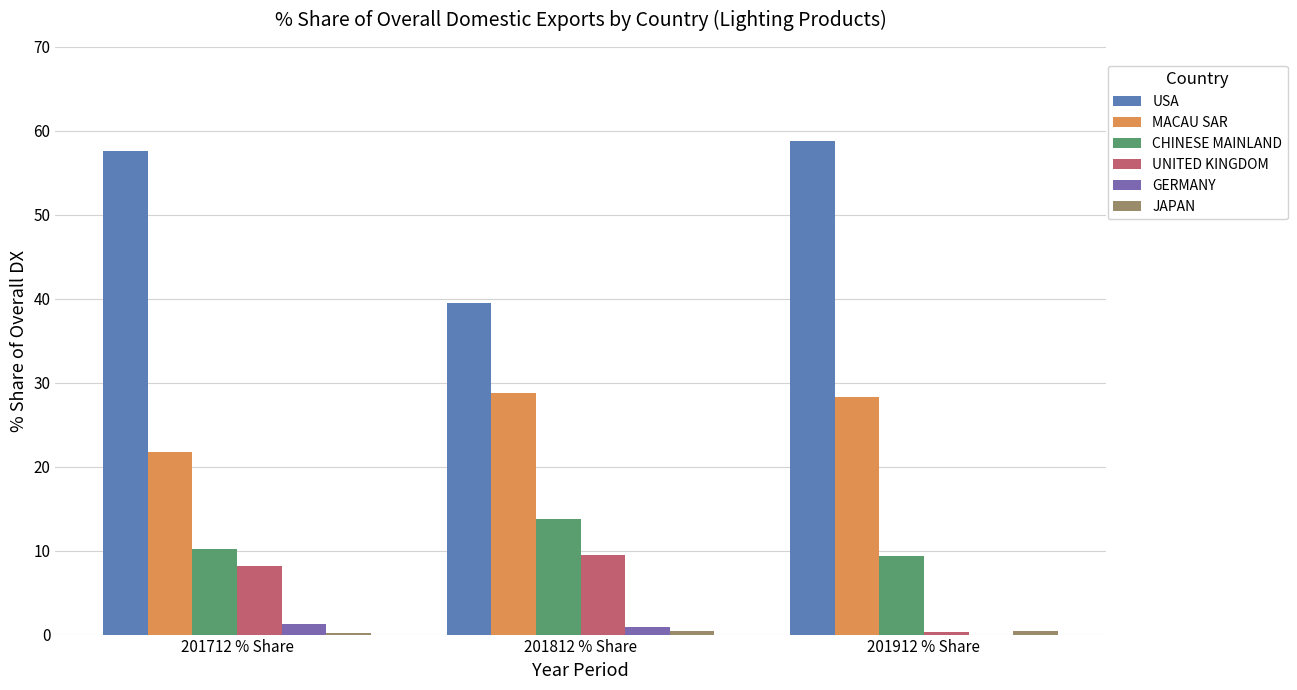

Read the CHINESE MAINLAND value at 201912 % Share.

9.4